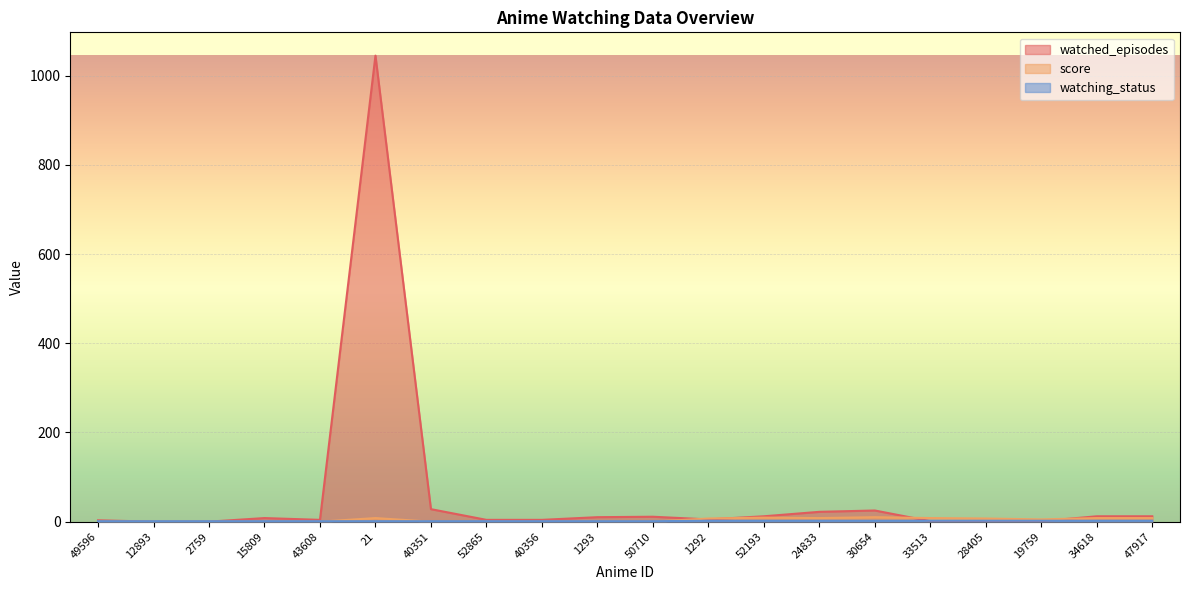

At which label does watched_episodes reach its peak?

21